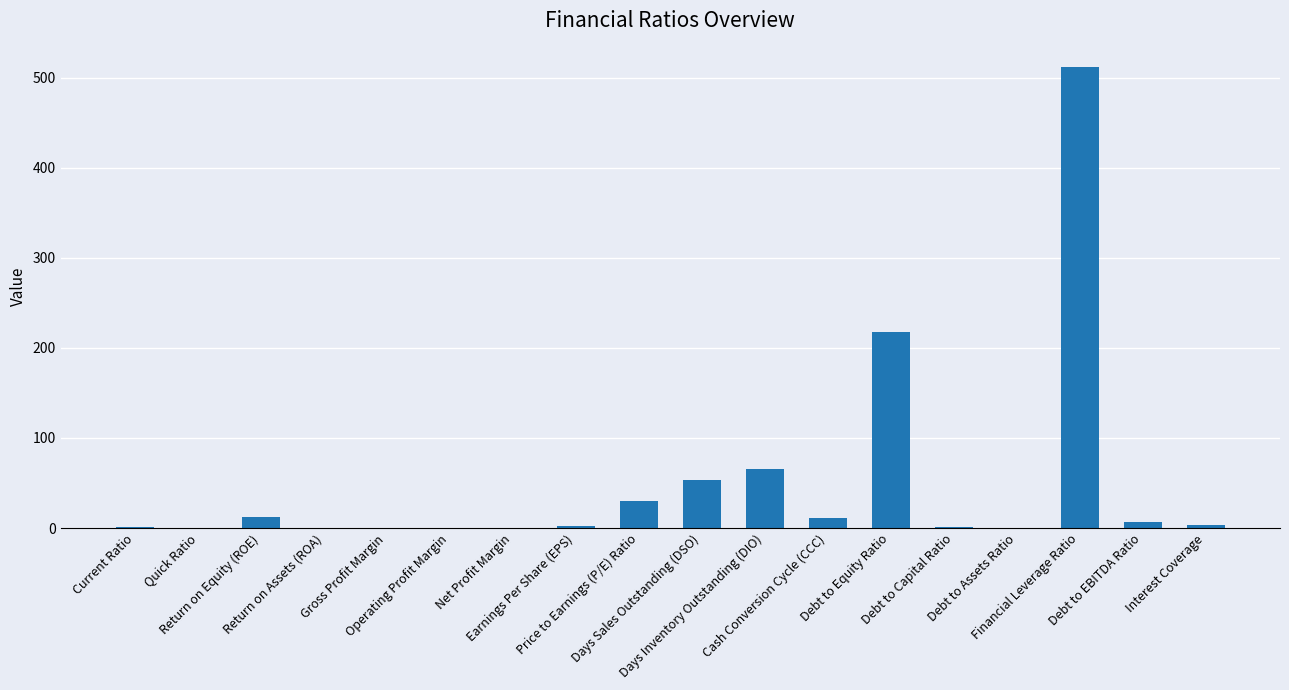

What is the greatest value displayed?

512.1